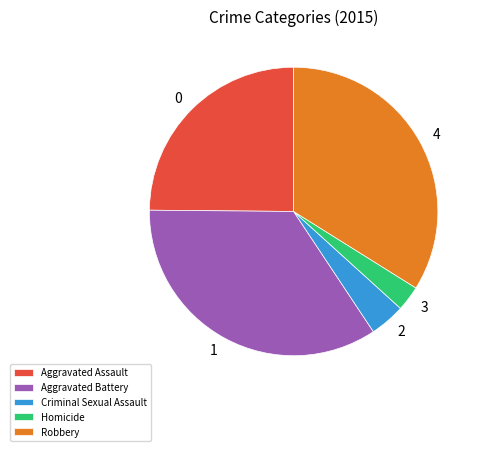

What is the largest slice in the pie chart?

Aggravated Battery